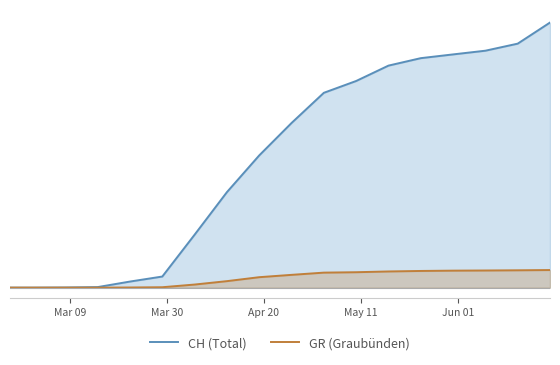

List the series in order of their overall mean, lowest first.

GR (Graubünden), CH (Total)